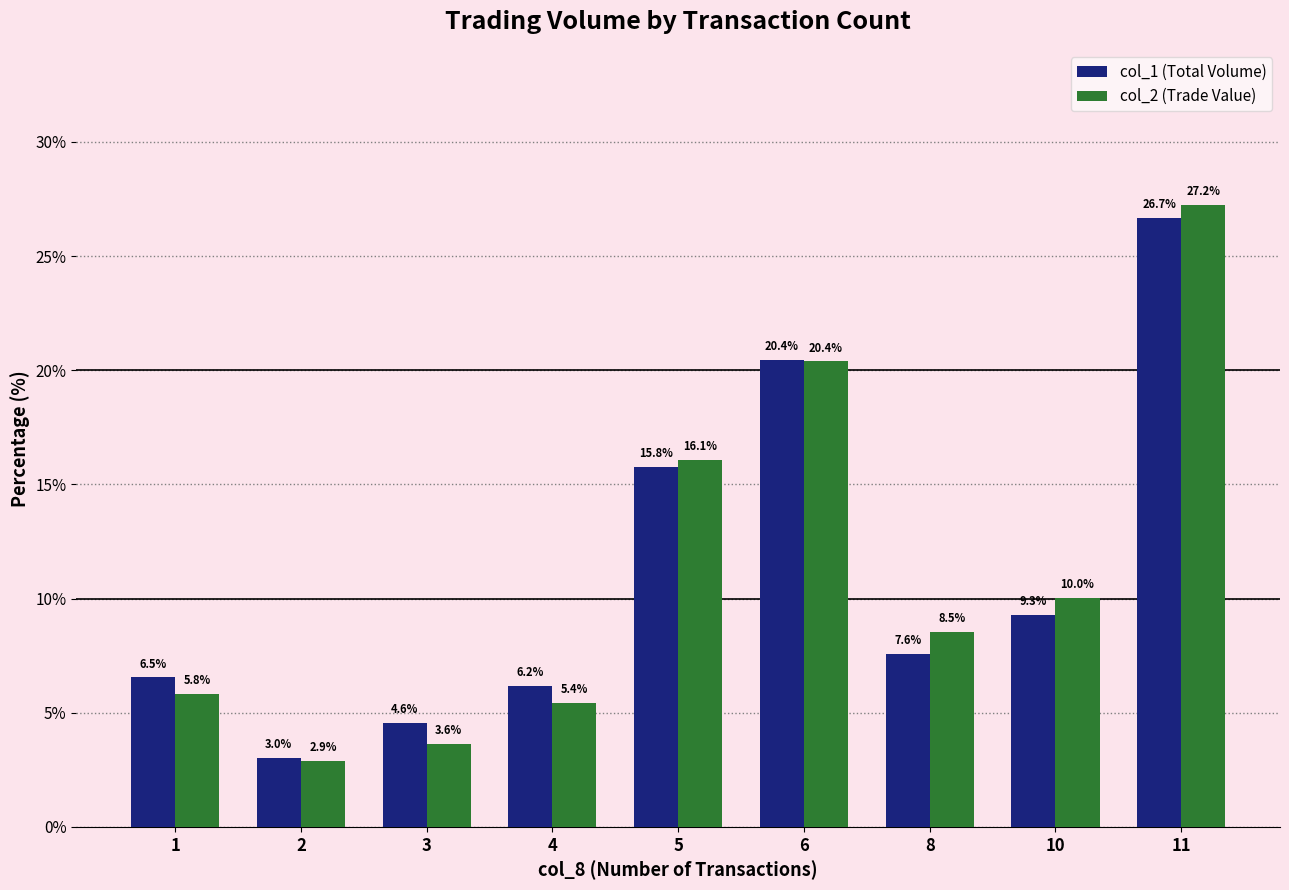

What are all the series names shown in the legend?

col_1 (Total Volume), col_2 (Trade Value)